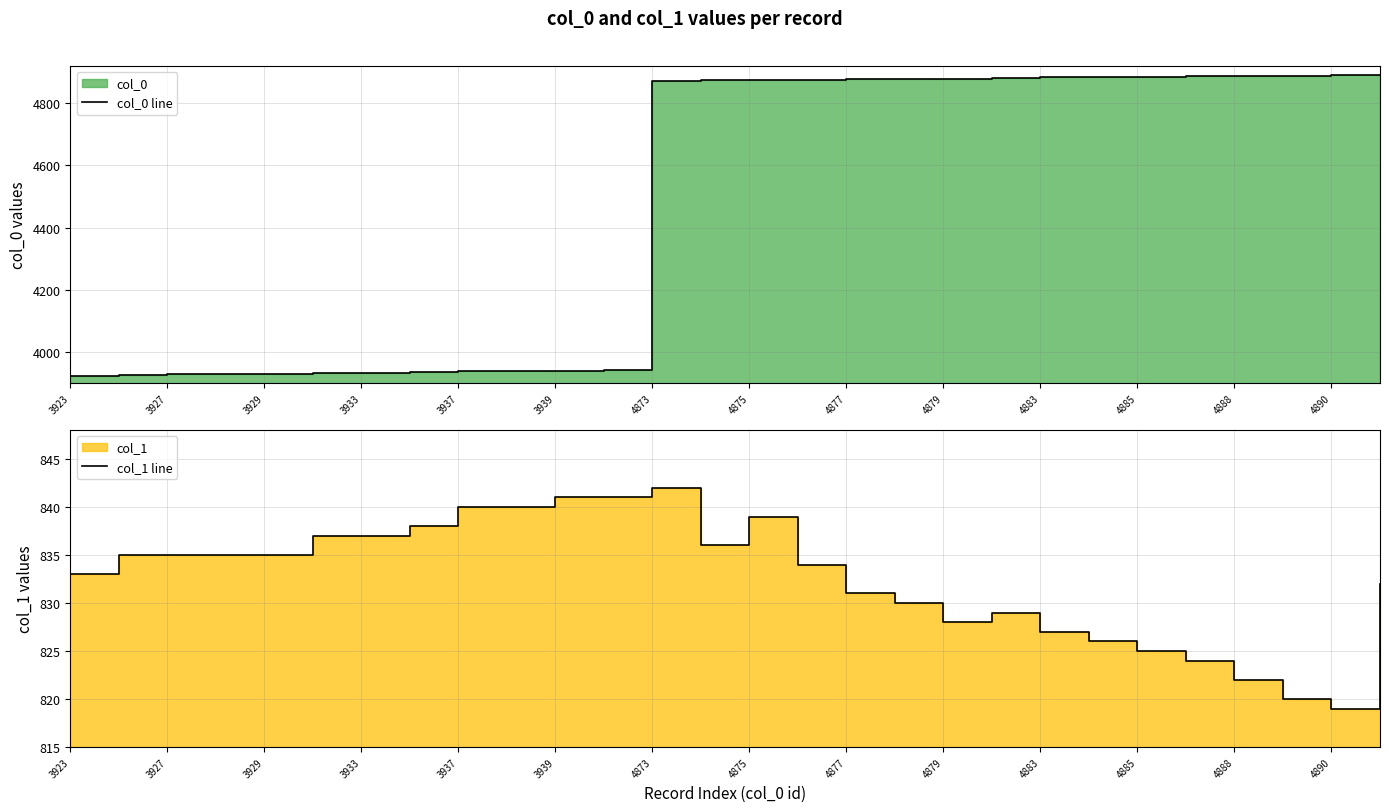

Count the number of data series in this chart.

2